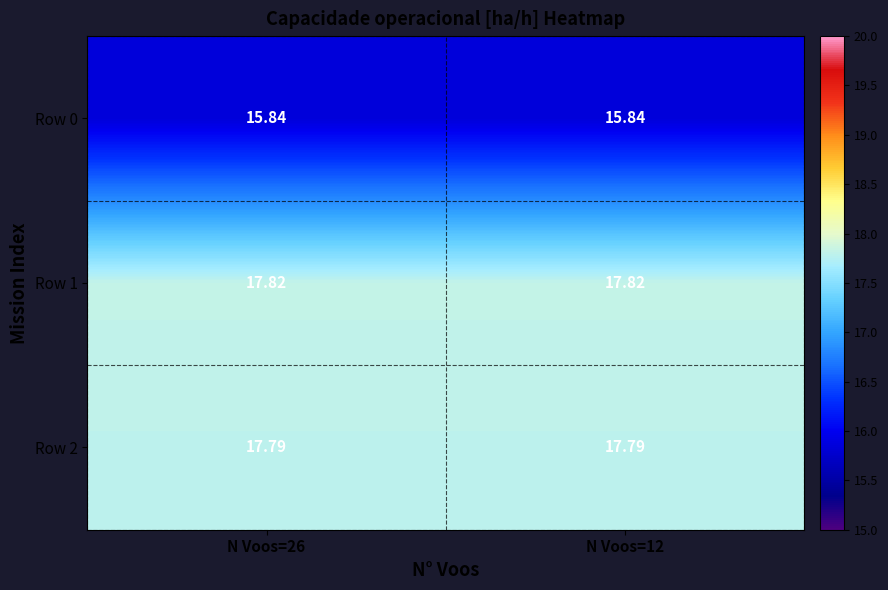

How many distinct data groups are displayed?

3